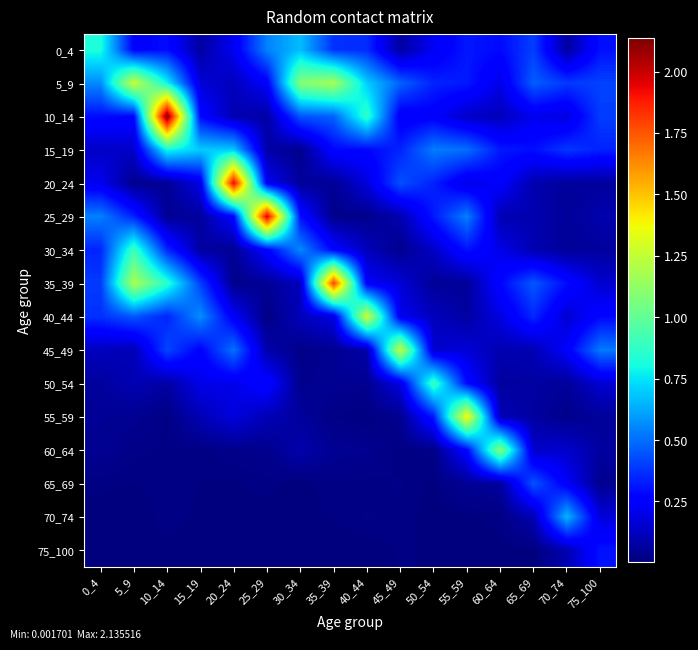

Reading left to right, list all the values displayed in this chart.

0_4: 0_4=0.8	5_9=0.3	10_14=0.3	15_19=0.1	20_24=0.2	25_29=0.5	30_34=0.7	35_39=0.4	40_44=0.4	45_49=0.1	50_54=0.2	55_59=0.3	60_64=0.3	65_69=0.4	70_74=0.1	75_100=0.3
5_9: 0_4=0.6	5_9=1.3	10_14=0.8	15_19=0.2	20_24=0.1	25_29=0.2	30_34=1.1	35_39=1.2	40_44=0.7	45_49=0.5	50_54=0.3	55_59=0.3	60_64=0.2	65_69=0.5	70_74=0.4	75_100=0.4
10_14: 0_4=0.3	5_9=0.3	10_14=2.1	15_19=0.3	20_24=0.1	25_29=0.1	30_34=0.4	35_39=0.5	40_44=0.9	45_49=0.2	50_54=0.2	55_59=0.1	60_64=0.1	65_69=0.2	70_74=0.2	75_100=0.4
15_19: 0_4=0.1	5_9=0.1	10_14=0.8	15_19=0.7	20_24=0.7	25_29=0.1	30_34=0.0	35_39=0.3	40_44=0.3	45_49=0.3	50_54=0.5	55_59=0.5	60_64=0.3	65_69=0.3	70_74=0.4	75_100=0.3
20_24: 0_4=0.2	5_9=0.0	10_14=0.0	15_19=0.2	20_24=1.9	25_29=0.2	30_34=0.1	35_39=0.0	40_44=0.2	45_49=0.4	50_54=0.3	55_59=0.2	60_64=0.2	65_69=0.1	70_74=0.1	75_100=0.1
25_29: 0_4=0.5	5_9=0.3	10_14=0.0	15_19=0.1	20_24=0.3	25_29=2.0	30_34=0.3	35_39=0.0	40_44=0.0	45_49=0.1	50_54=0.3	55_59=0.5	60_64=0.1	65_69=0.1	70_74=0.1	75_100=0.1
30_34: 0_4=0.3	5_9=0.9	10_14=0.4	15_19=0.1	20_24=0.0	25_29=0.3	30_34=0.6	35_39=0.3	40_44=0.1	45_49=0.0	50_54=0.1	55_59=0.3	60_64=0.2	65_69=0.1	70_74=0.1	75_100=0.1
35_39: 0_4=0.4	5_9=1.2	10_14=0.9	15_19=0.4	20_24=0.0	25_29=0.0	30_34=0.1	35_39=1.8	40_44=0.2	45_49=0.2	50_54=0.0	55_59=0.1	60_64=0.3	65_69=0.5	70_74=0.3	75_100=0.2
40_44: 0_4=0.4	5_9=0.5	10_14=0.3	15_19=0.6	20_24=0.2	25_29=0.0	30_34=0.1	35_39=0.2	40_44=1.3	45_49=0.2	50_54=0.1	55_59=0.1	60_64=0.2	65_69=0.4	70_74=0.2	75_100=0.3
45_49: 0_4=0.1	5_9=0.1	10_14=0.4	15_19=0.3	20_24=0.5	25_29=0.1	30_34=0.0	35_39=0.0	40_44=0.1	45_49=1.3	50_54=0.2	55_59=0.2	60_64=0.1	65_69=0.1	70_74=0.2	75_100=0.5
50_54: 0_4=0.1	5_9=0.1	10_14=0.1	15_19=0.2	20_24=0.2	25_29=0.3	30_34=0.0	35_39=0.0	40_44=0.0	45_49=0.2	50_54=0.9	55_59=0.3	60_64=0.1	65_69=0.1	70_74=0.1	75_100=0.2
55_59: 0_4=0.0	5_9=0.0	10_14=0.0	15_19=0.1	20_24=0.2	25_29=0.1	30_34=0.1	35_39=0.0	40_44=0.0	45_49=0.0	50_54=0.3	55_59=1.4	60_64=0.1	65_69=0.1	70_74=0.0	75_100=0.1
60_64: 0_4=0.0	5_9=0.0	10_14=0.0	15_19=0.0	20_24=0.0	25_29=0.0	30_34=0.1	35_39=0.0	40_44=0.0	45_49=0.0	50_54=0.0	55_59=0.3	60_64=1.1	65_69=0.1	70_74=0.1	75_100=0.1
65_69: 0_4=0.0	5_9=0.0	10_14=0.0	15_19=0.0	20_24=0.0	25_29=0.0	30_34=0.0	35_39=0.0	40_44=0.0	45_49=0.0	50_54=0.0	55_59=0.0	60_64=0.1	65_69=0.4	70_74=0.2	75_100=0.0
70_74: 0_4=0.0	5_9=0.0	10_14=0.0	15_19=0.0	20_24=0.0	25_29=0.0	30_34=0.0	35_39=0.0	40_44=0.0	45_49=0.0	50_54=0.0	55_59=0.0	60_64=0.0	65_69=0.1	70_74=0.7	75_100=0.2
75_100: 0_4=0.0	5_9=0.0	10_14=0.0	15_19=0.0	20_24=0.0	25_29=0.0	30_34=0.0	35_39=0.0	40_44=0.0	45_49=0.0	50_54=0.0	55_59=0.0	60_64=0.0	65_69=0.0	70_74=0.1	75_100=0.3